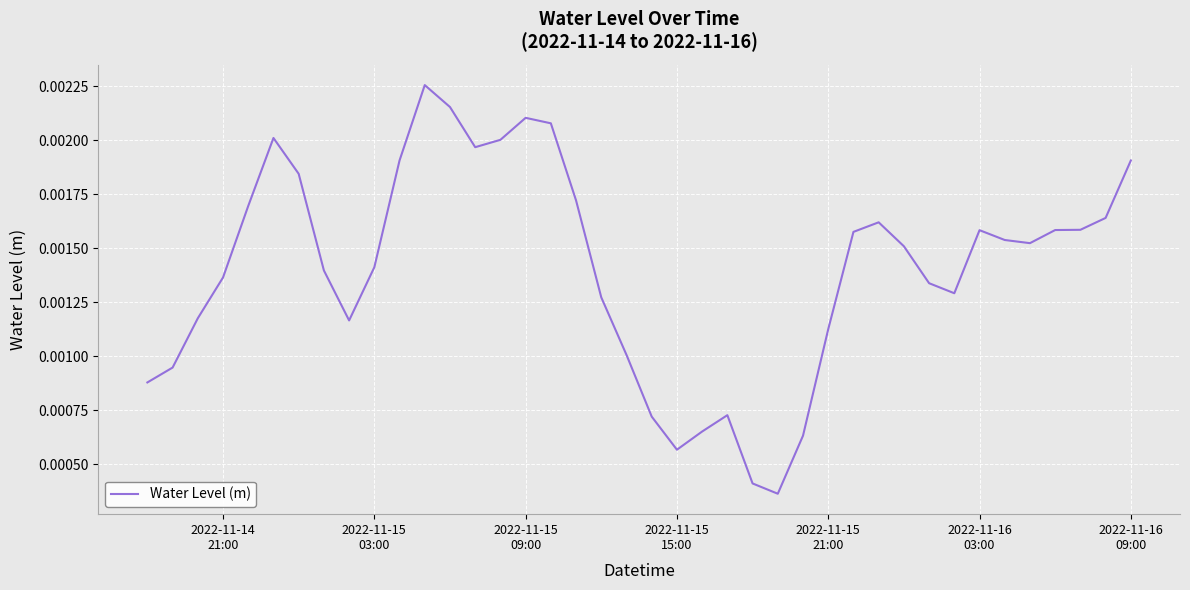

How many lines are shown in the chart?

1